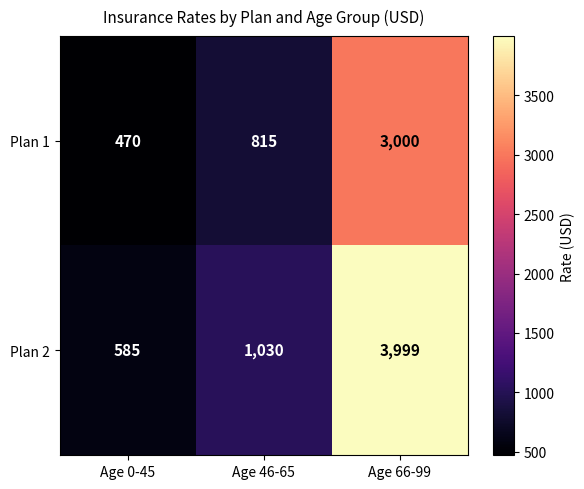

What is the lowest value of the Plan 2 series?

585